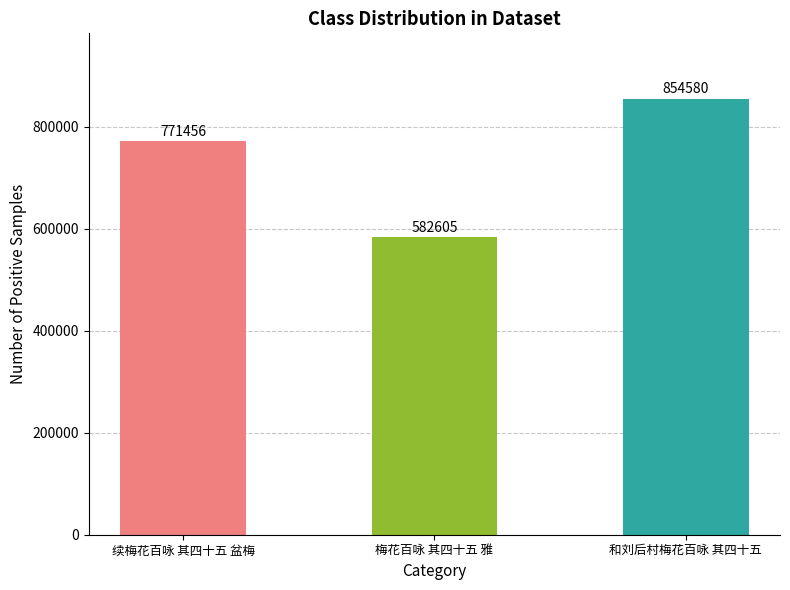

Reading left to right, transcribe all the data shown in this chart.

续梅花百咏 其四十五 盆梅=771456	梅花百咏 其四十五 雅=582605	和刘后村梅花百咏 其四十五=854580